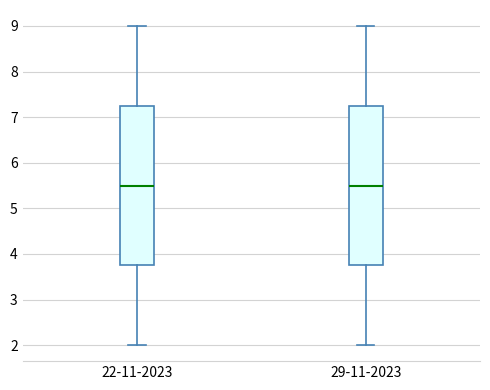

Where is the upper edge of the box for 22-11-2023 on the y-axis? The values are not printed on the chart, so give them approximately, as read against the axis.

7.3